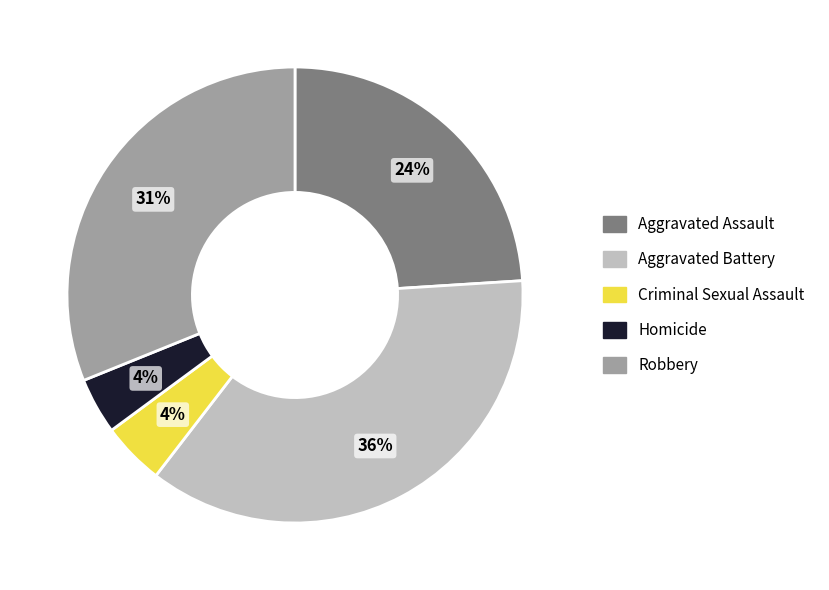

Is the sum of Criminal Sexual Assault and Aggravated Battery greater than half?

No